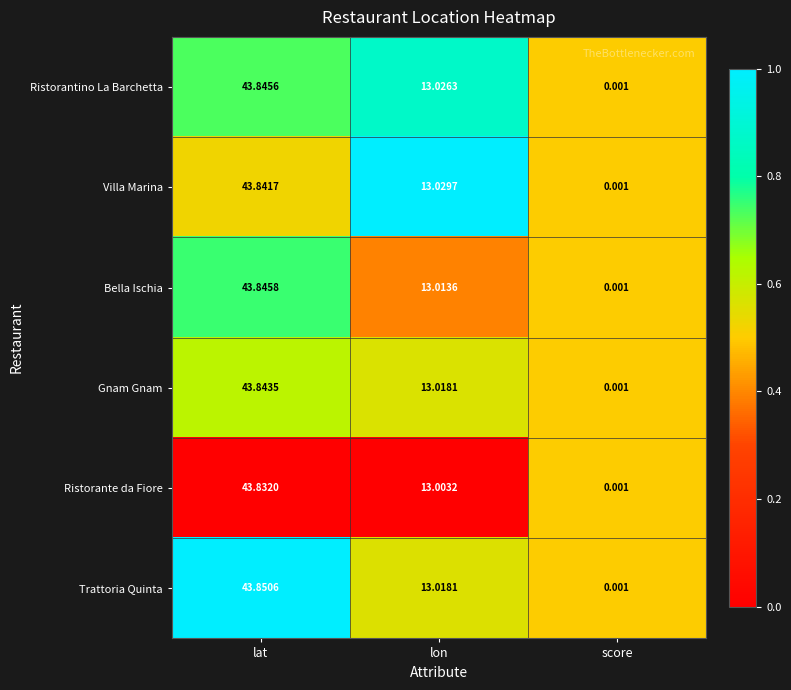

At which category does the chart reach its minimum across all series?

score